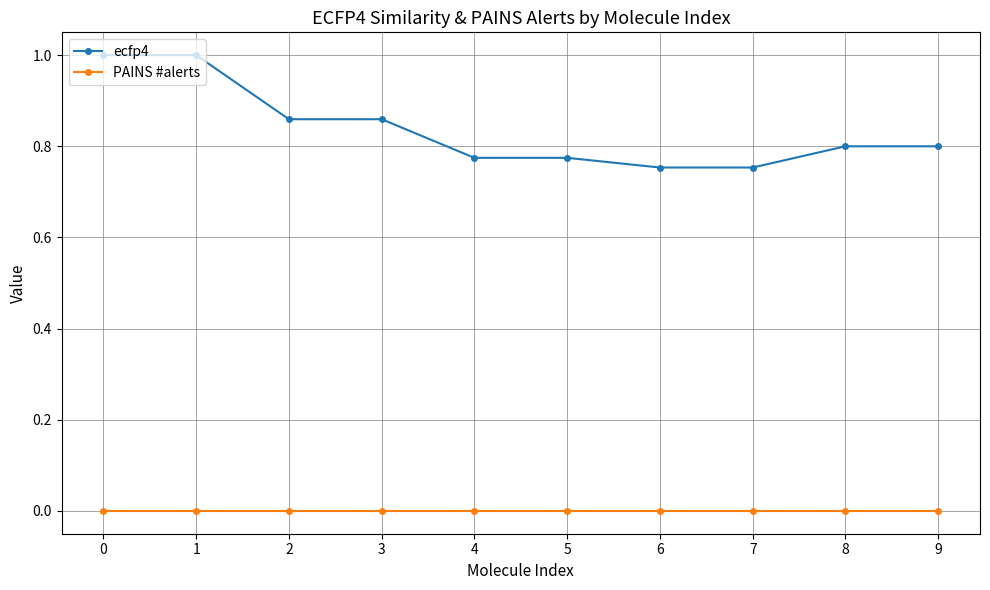

Which series has the widest spread of values?

ecfp4